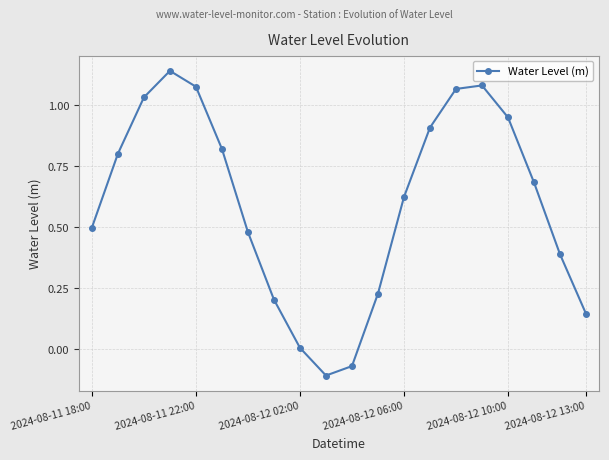

How many data points does each series have?

20